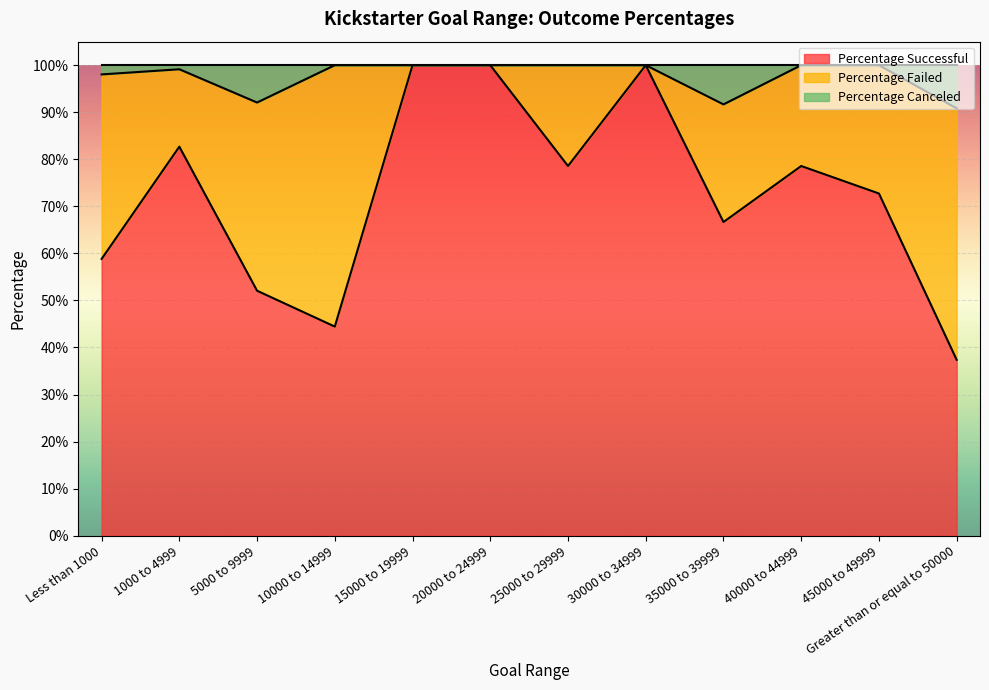

Which category has the lowest value across all series?

Greater than or equal to 50000